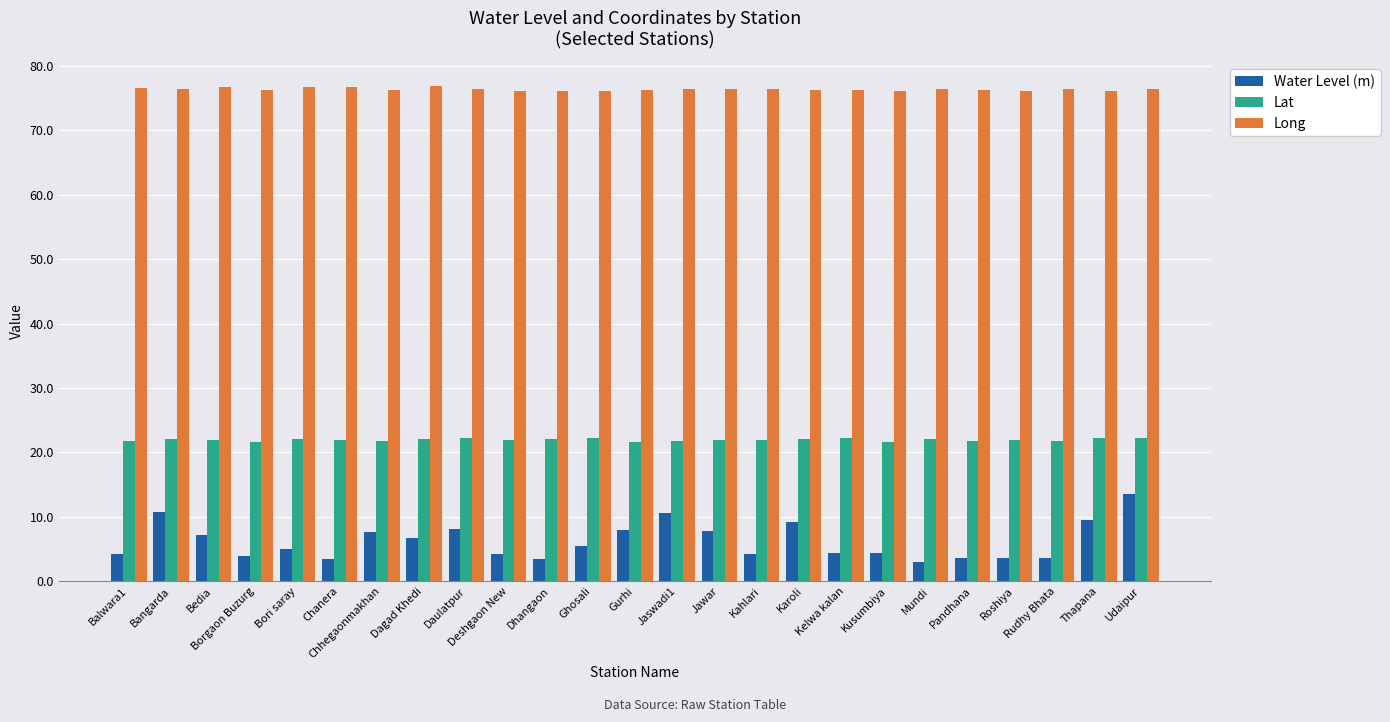

How many distinct data groups are displayed?

3